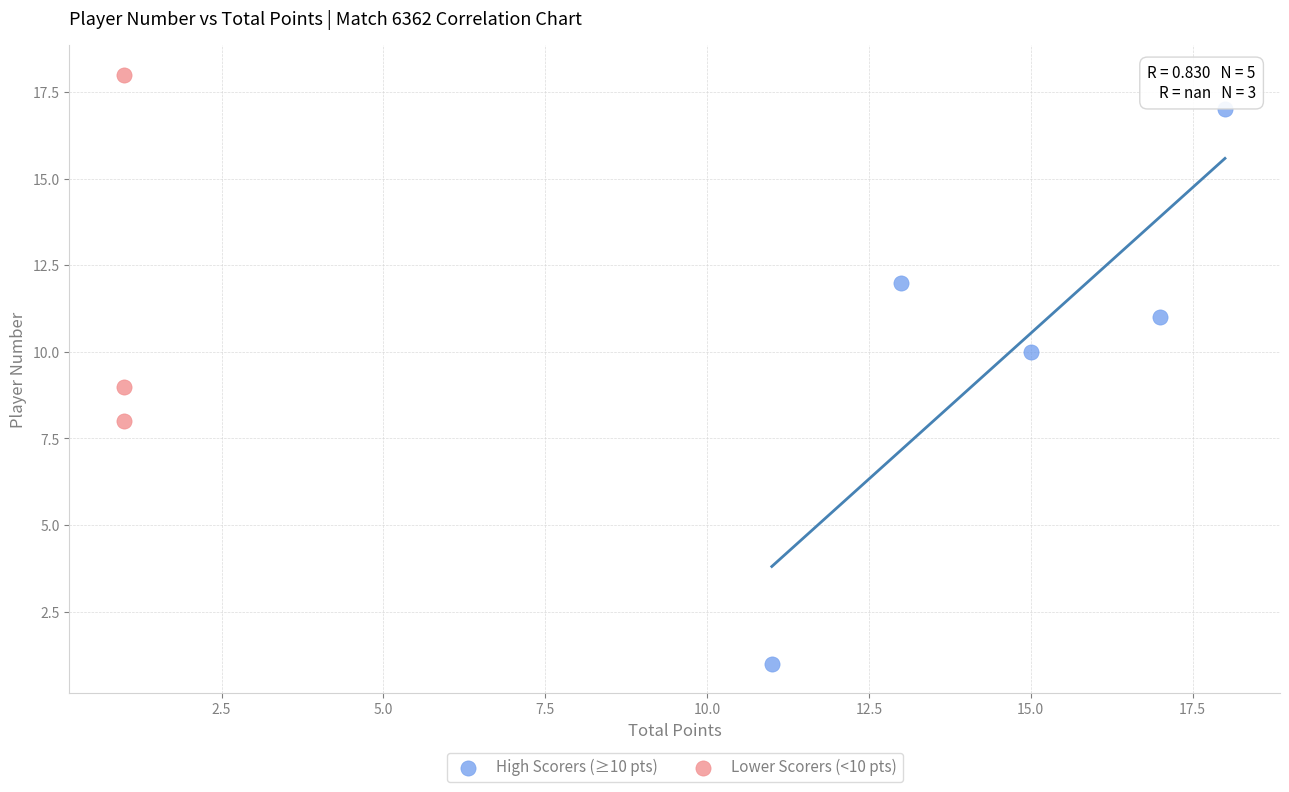

Which series has the largest Y range (max minus min)?

High Scorers (≥10 pts)